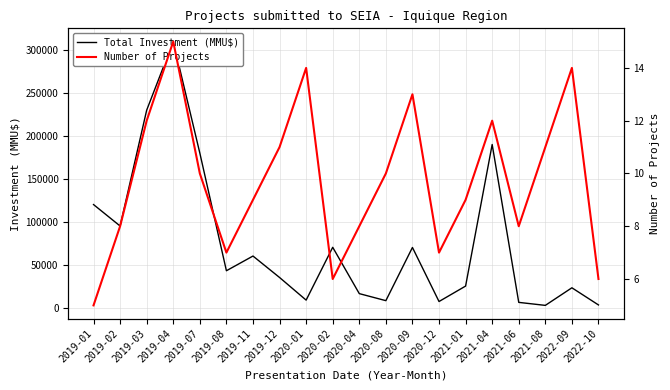

What is the average value of the Total Investment (MMU$) series?

75120